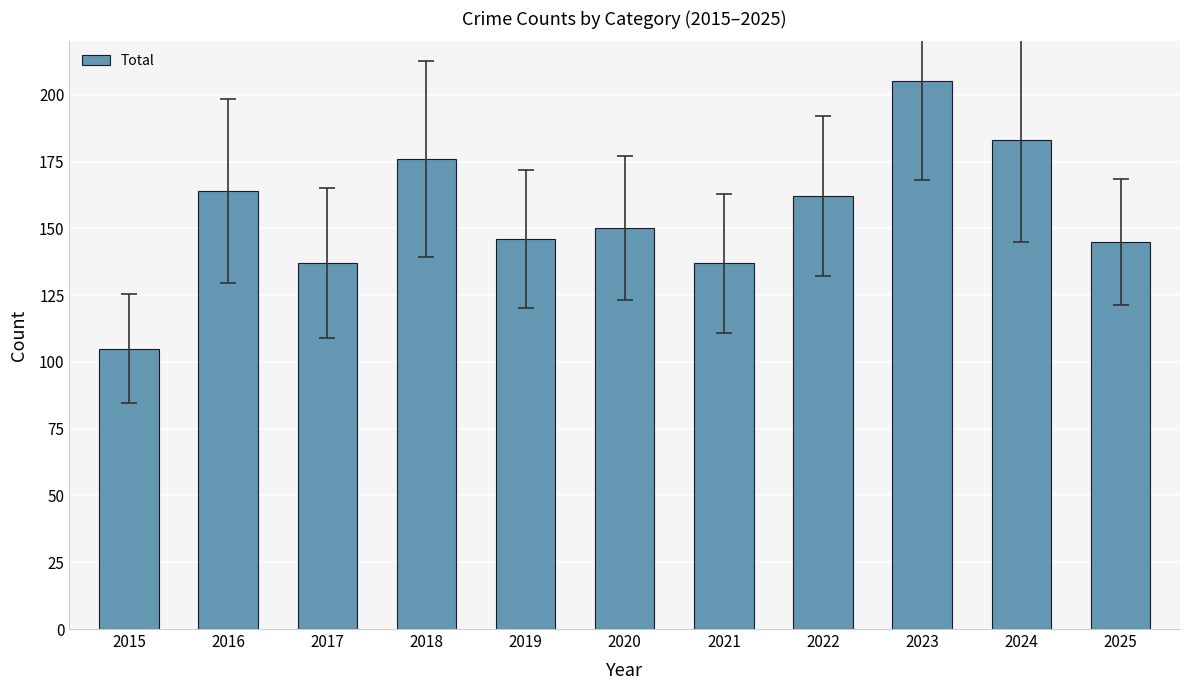

What is the difference between the values at 2018 and 2021?

39